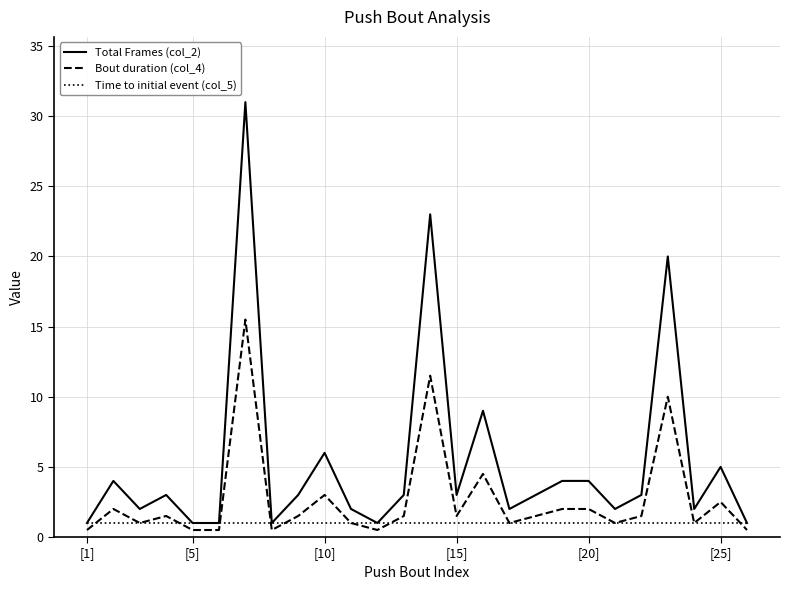

What is the sum of all Bout duration (col_4) values?

70.0